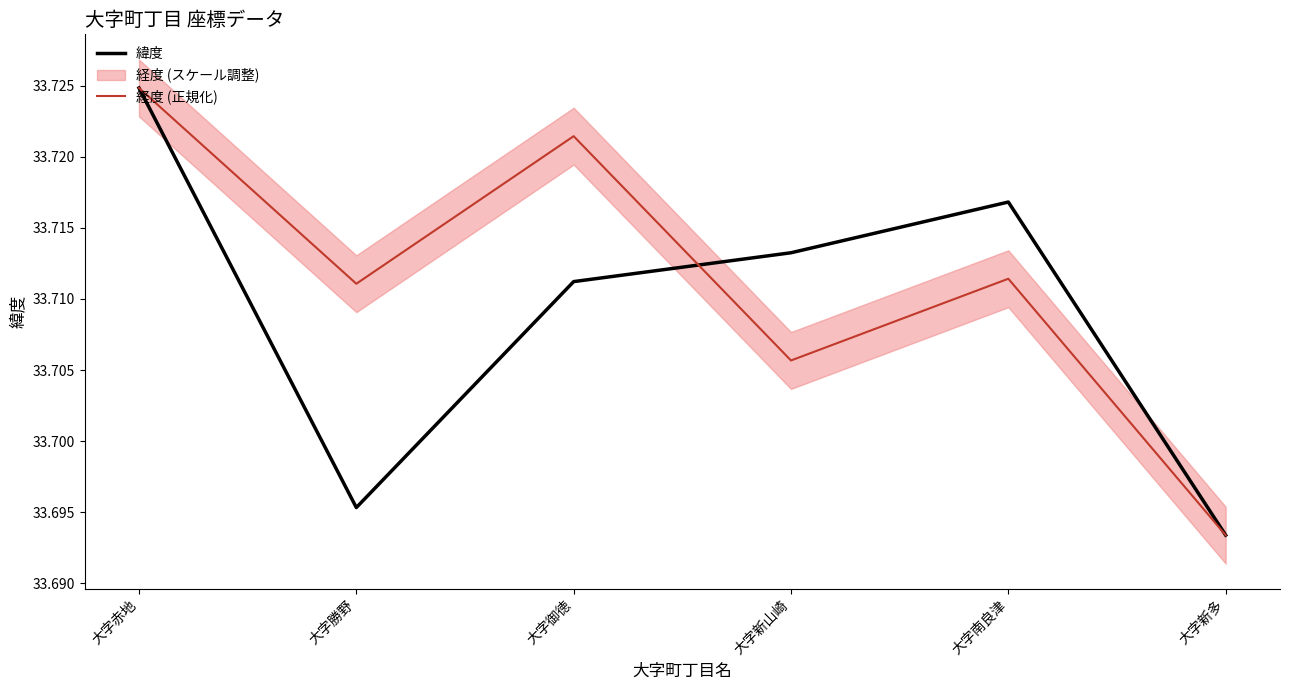

What is the highest value of the 経度 (正規化) series?

33.7